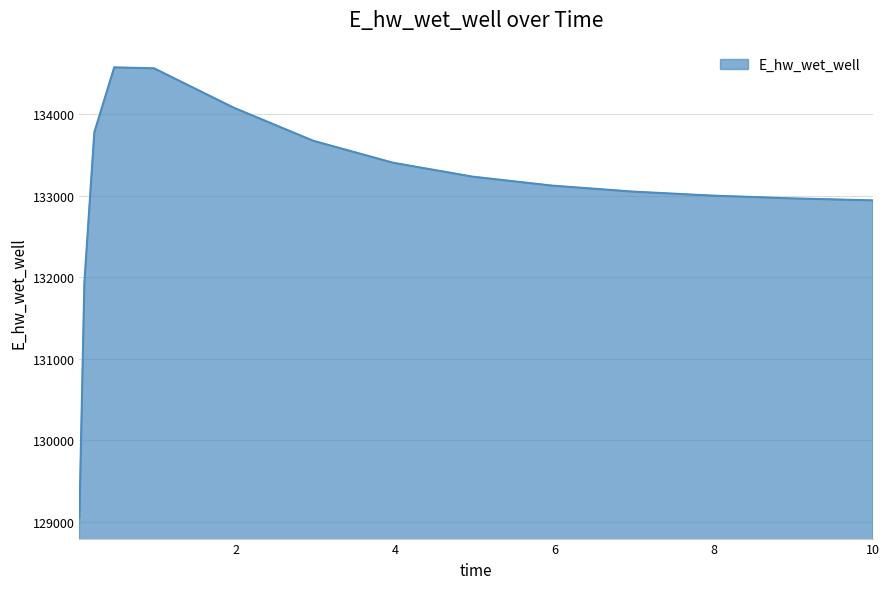

What is the greatest value displayed?

134577.6